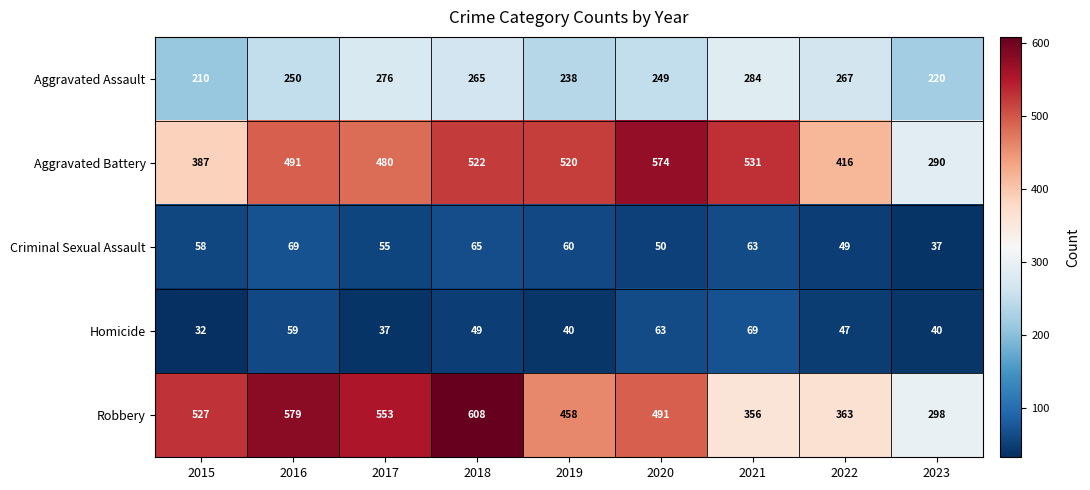

Which series has the widest spread of values?

Robbery